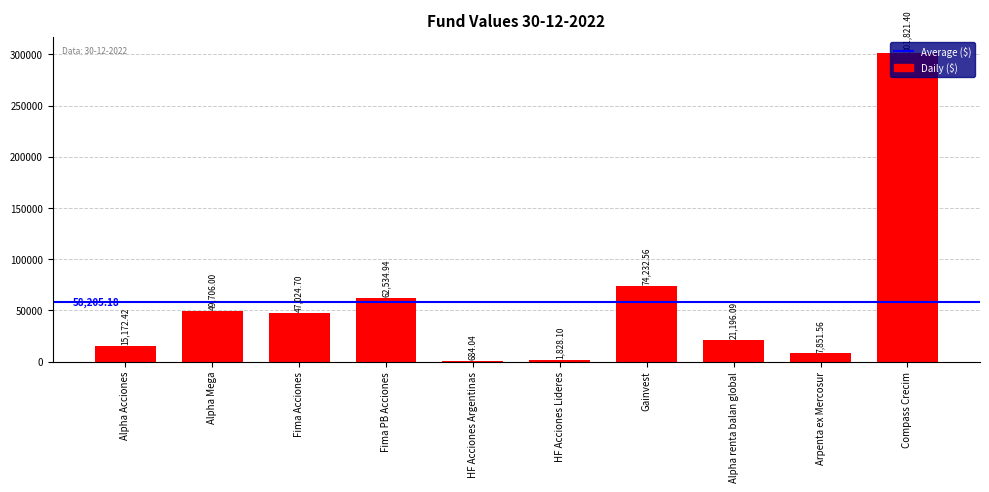

Which has a higher value, Alpha renta balan global or Arpenta ex Mercosur?

Alpha renta balan global